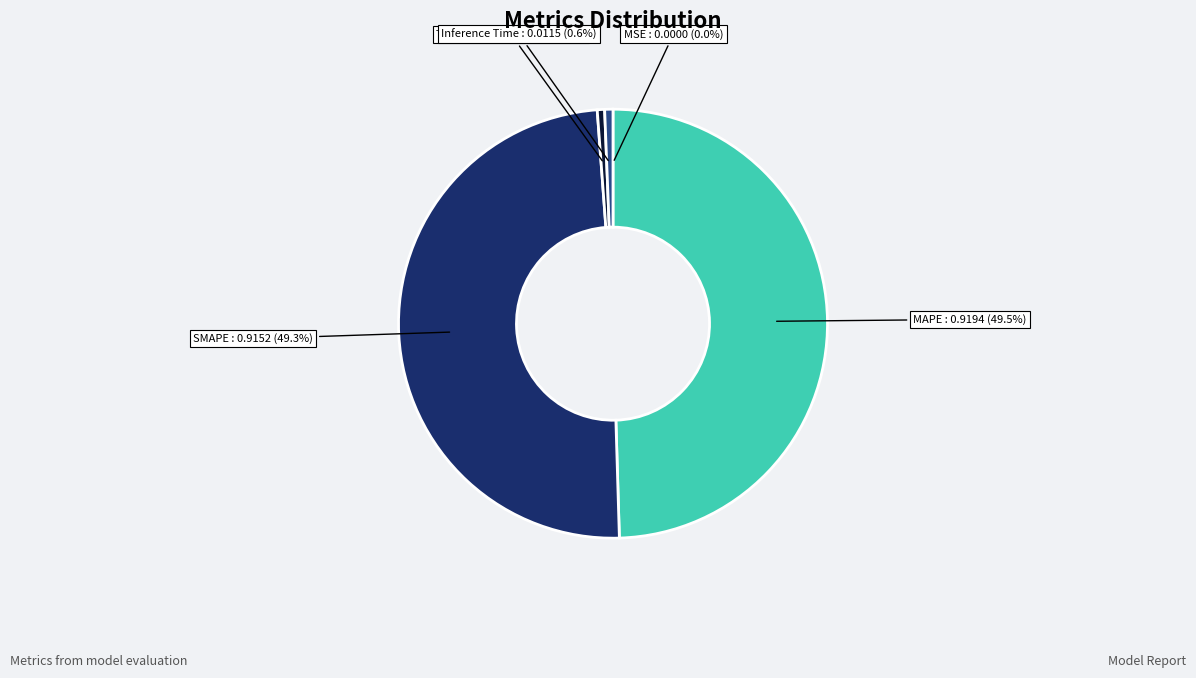

How many slices are in this pie chart?

5